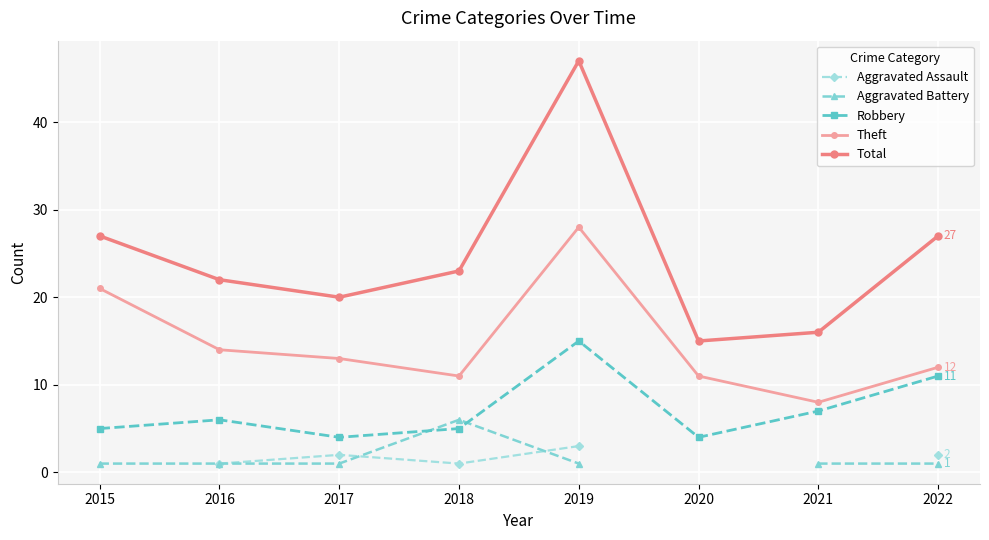

What are all the series names shown in the legend?

Aggravated Assault, Aggravated Battery, Robbery, Theft, Total